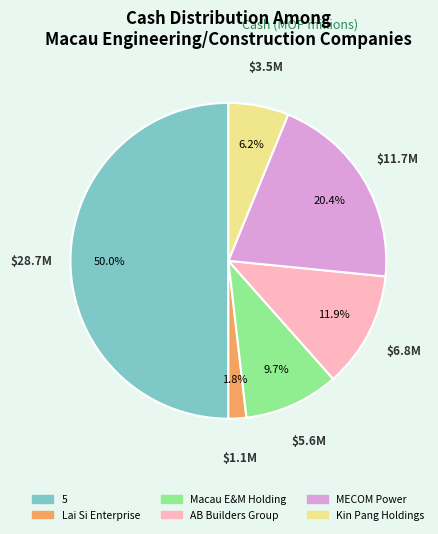

To the nearest percent, what portion does MECOM Power represent?

20%